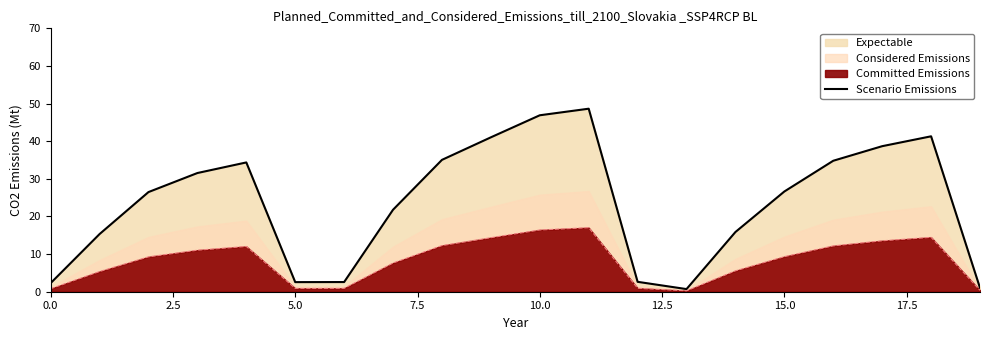

What is the value of the 1st point from the left?

2.3